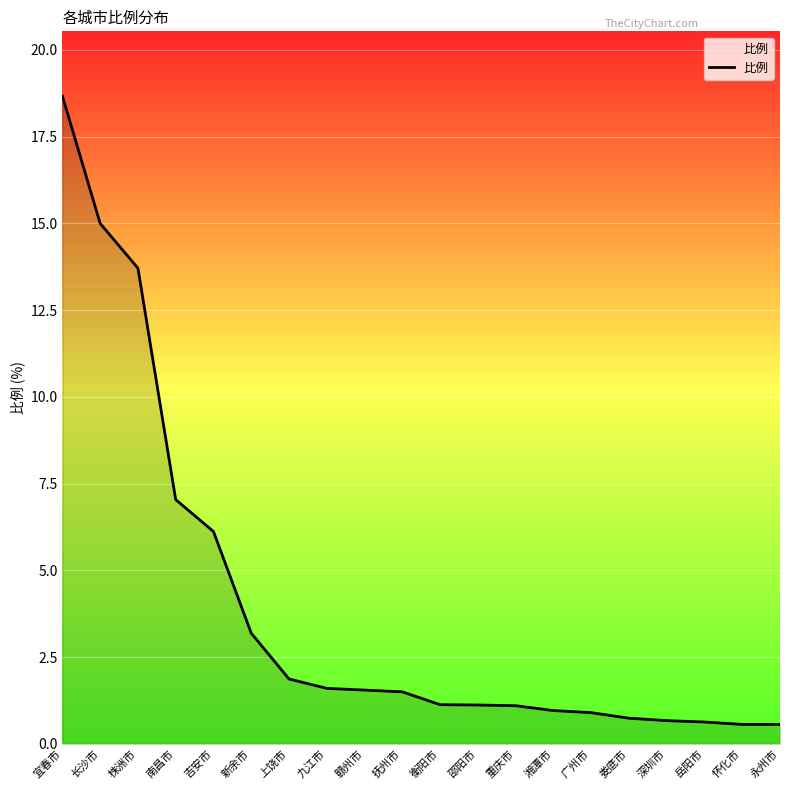

The value at 衡阳市 is 1.1. True or false?

True